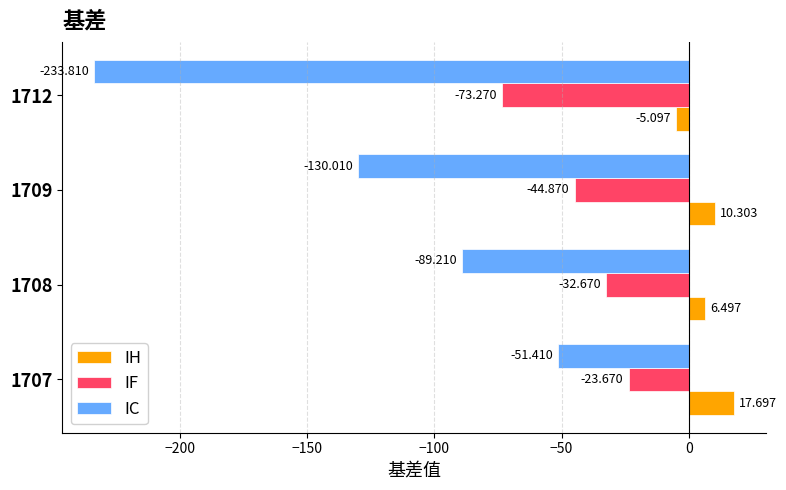

Between 1707 and 1708, which series saw the biggest shift?

IC